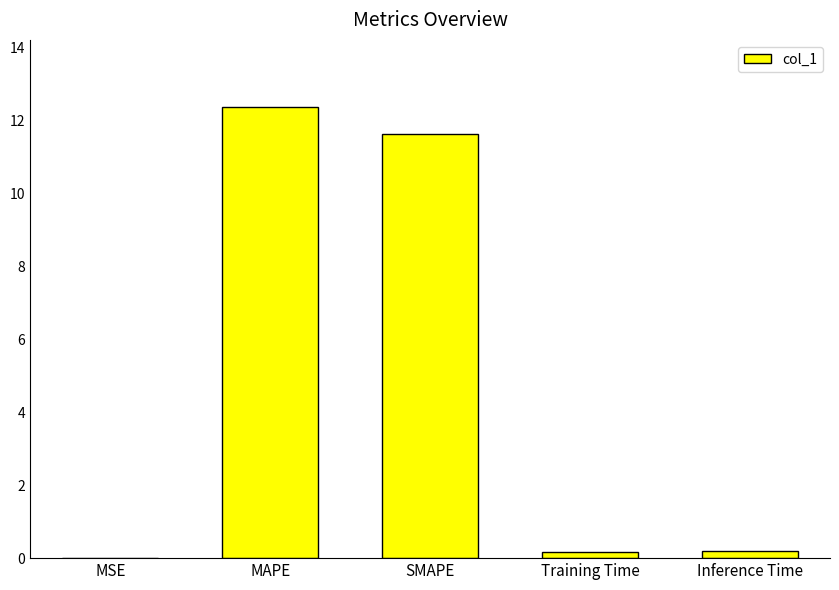

What is the change in value from MAPE to SMAPE?

-0.7